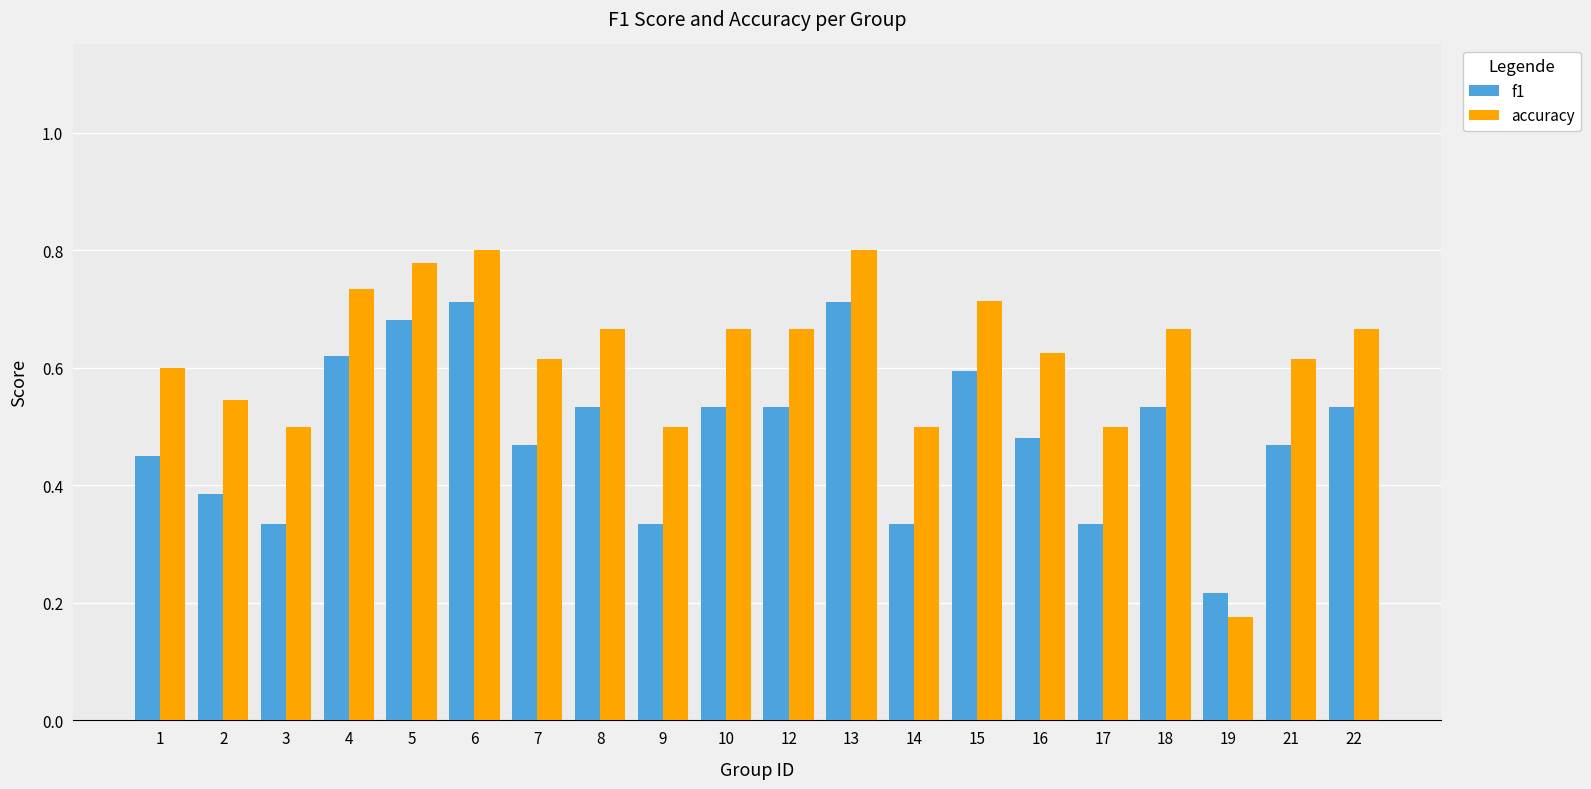

What is the sum of the accuracy values at 15 and 6?

1.5